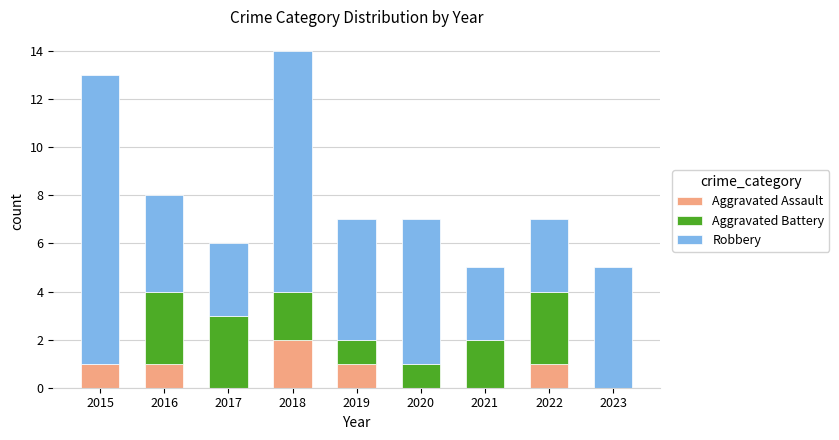

What is the sum of all Aggravated Assault values?

6